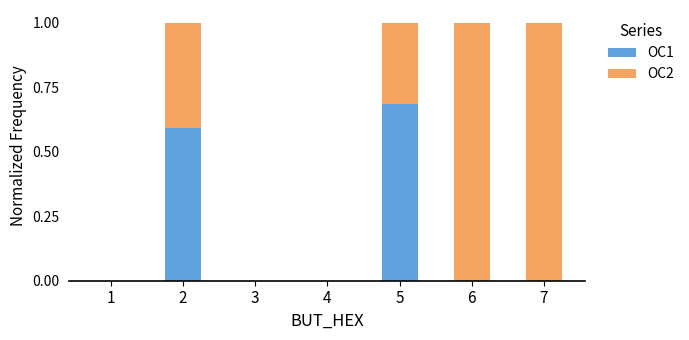

Is it true that OC1 equals 0.0 at 6?

True